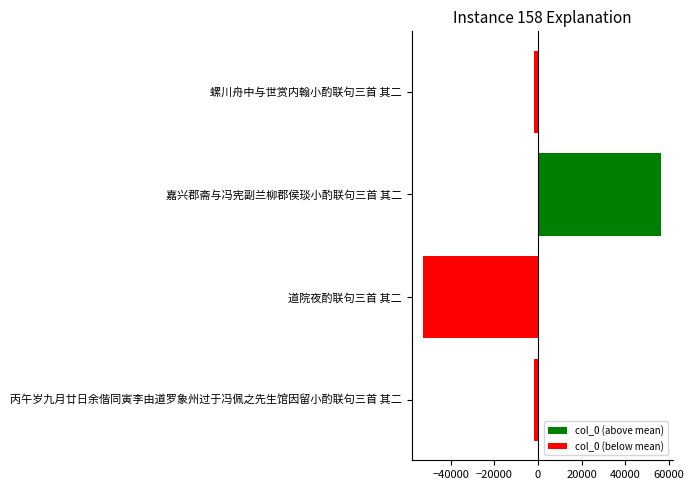

What value does the data have at 嘉兴郡斋与冯宪副兰柳郡侯琰小酌联句三首 其二, to the nearest 100?

56300